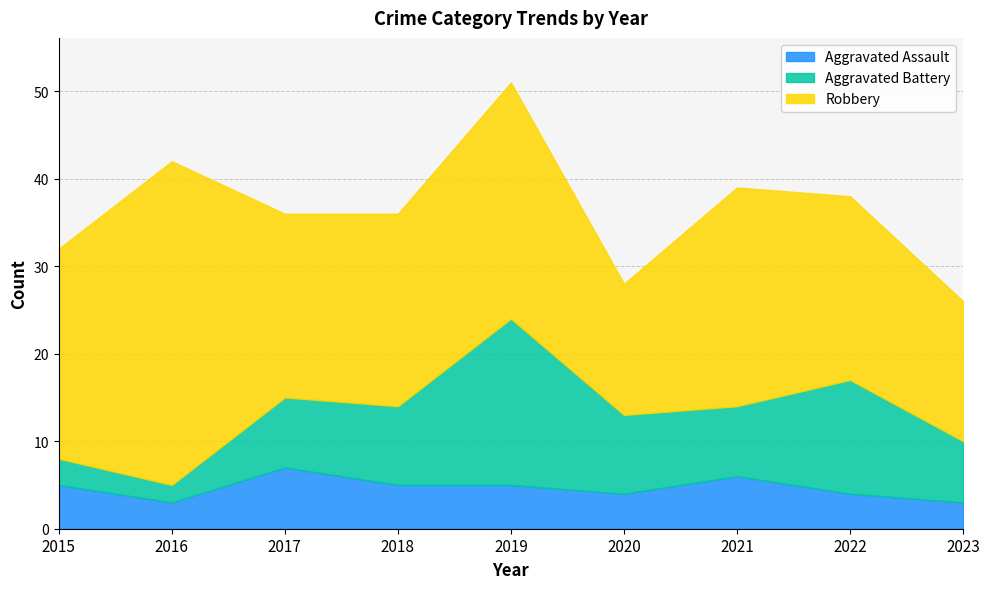

Is the value of Robbery at 2016 greater than the value of Aggravated Battery at 2023?

Yes